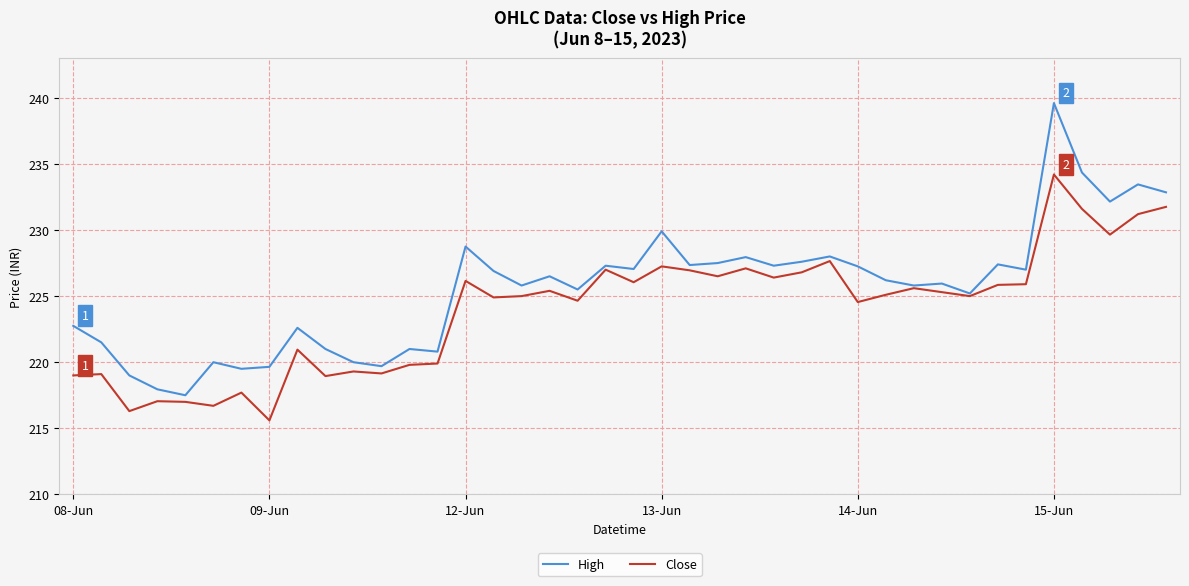

Rank the series by their maximum value, from highest to lowest.

High, Close